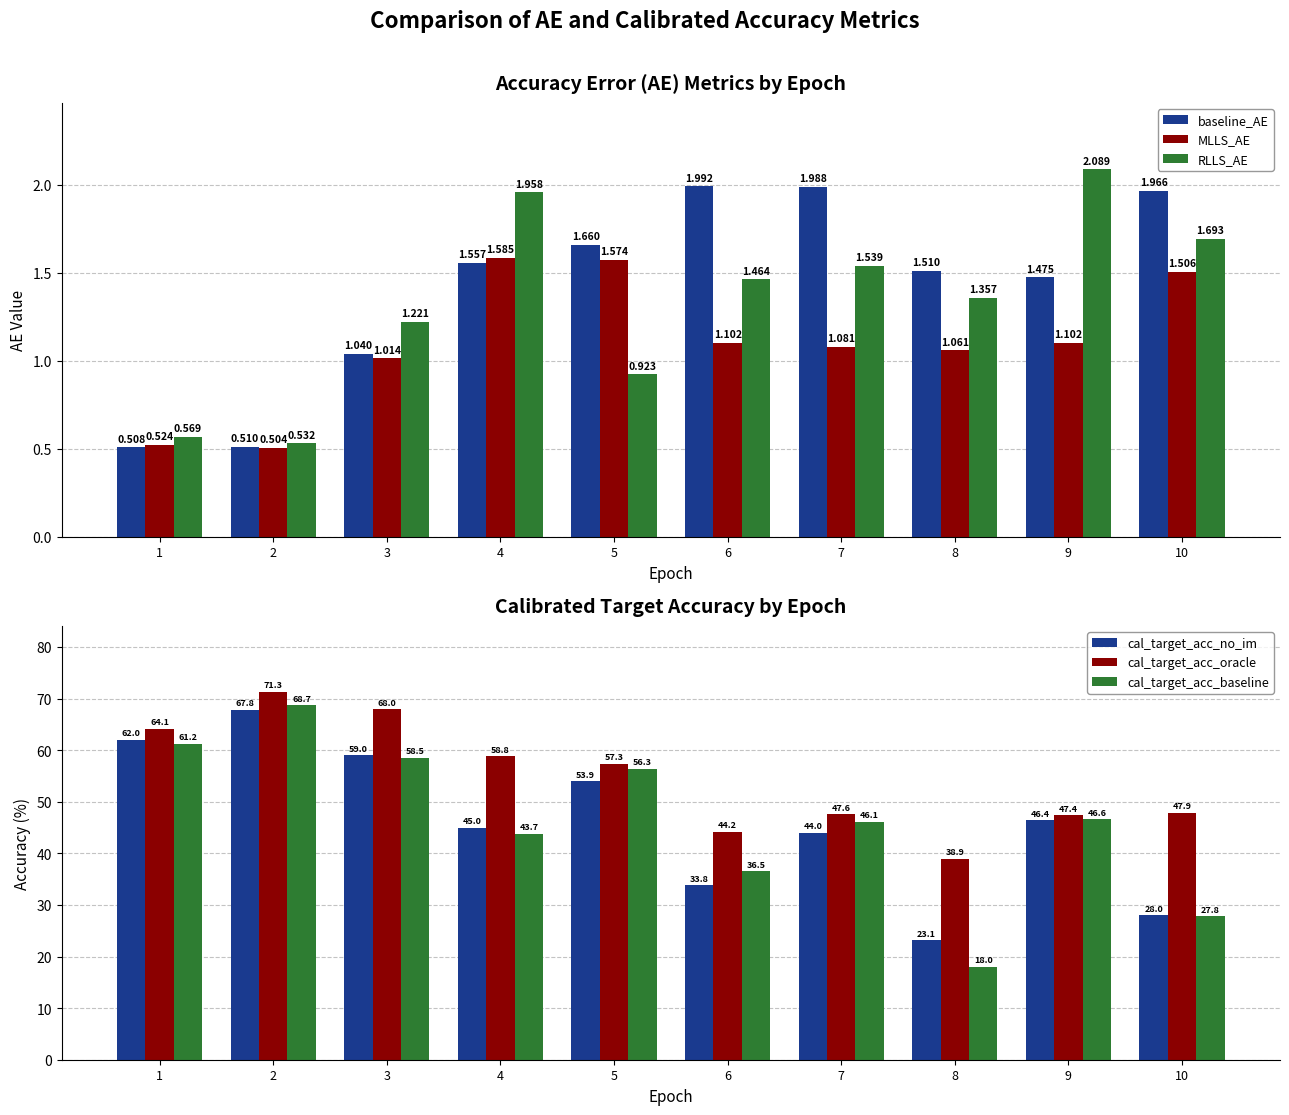

Rank the series by their maximum value, from lowest to highest.

MLLS_AE, baseline_AE, RLLS_AE, cal_target_acc_no_im, cal_target_acc_baseline, cal_target_acc_oracle